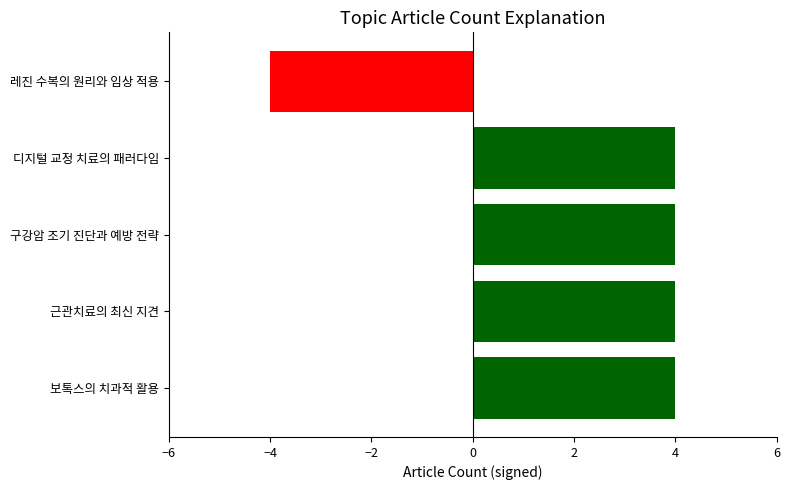

Count the values in the range 4 to 5.

4